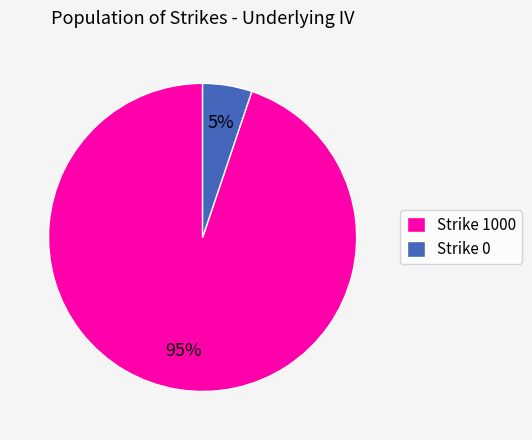

Between Strike 0 and Strike 1000, which is larger?

Strike 1000